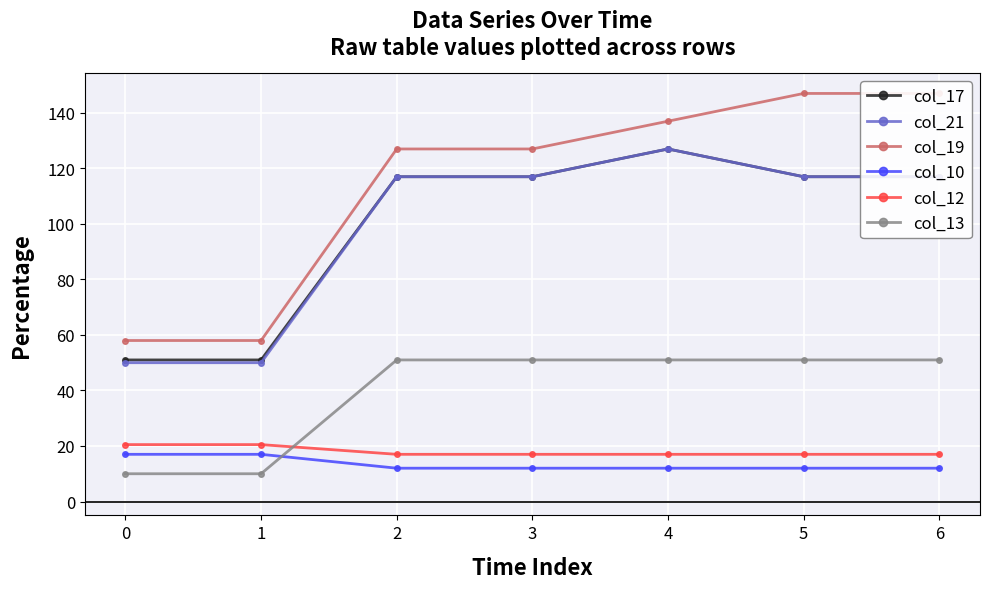

True or false: col_21 has more than 0 interior local peaks.

True